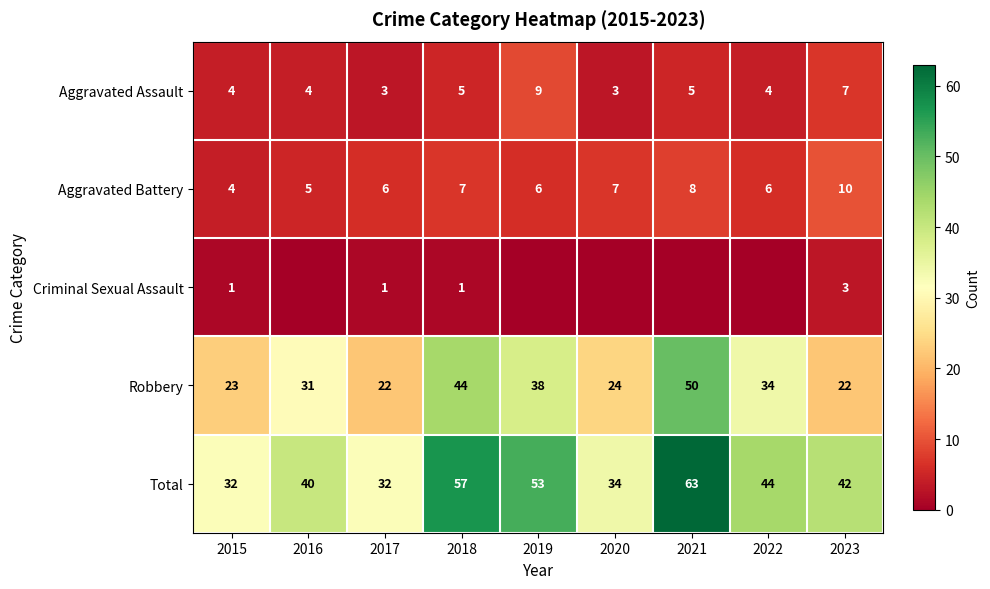

What is the maximum value shown in the chart?

63